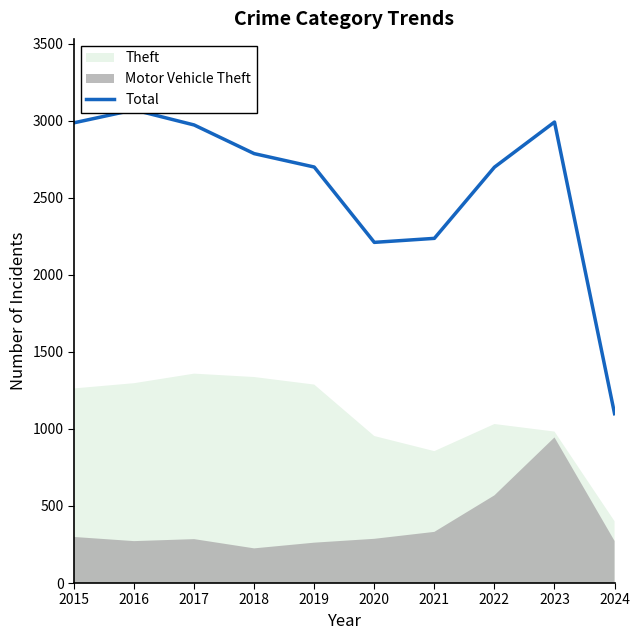

What is the approximate value at 2019?

2700